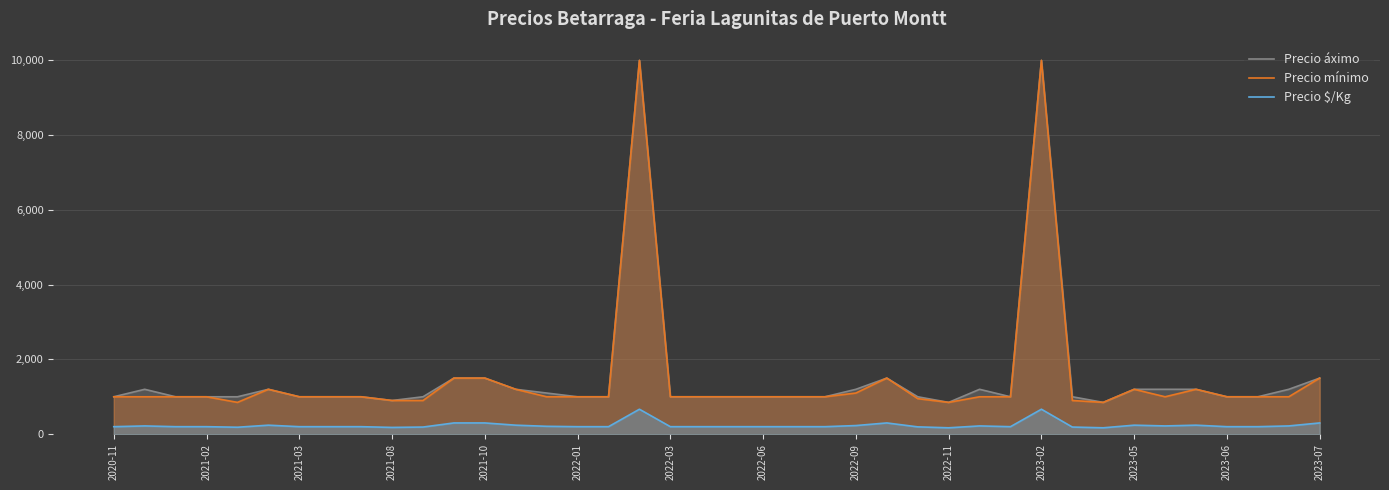

What are all the series names shown in the legend?

Precio áximo, Precio mínimo, Precio $/Kg